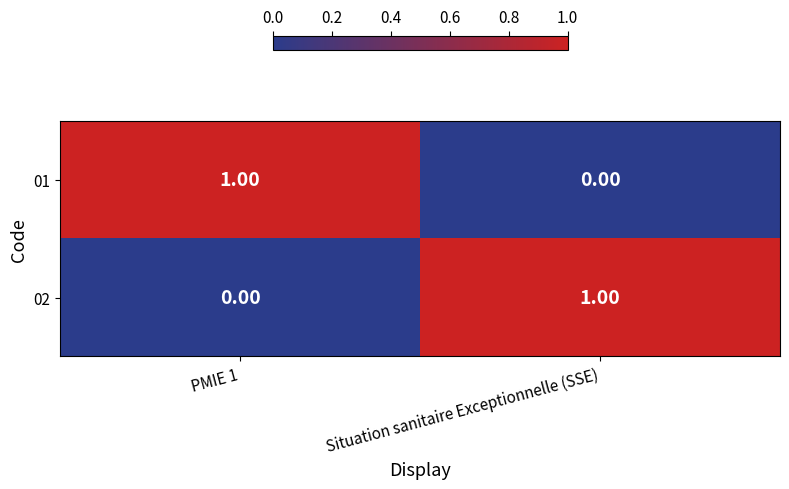

At which label does 02 reach its peak?

Situation sanitaire Exceptionnelle (SSE)